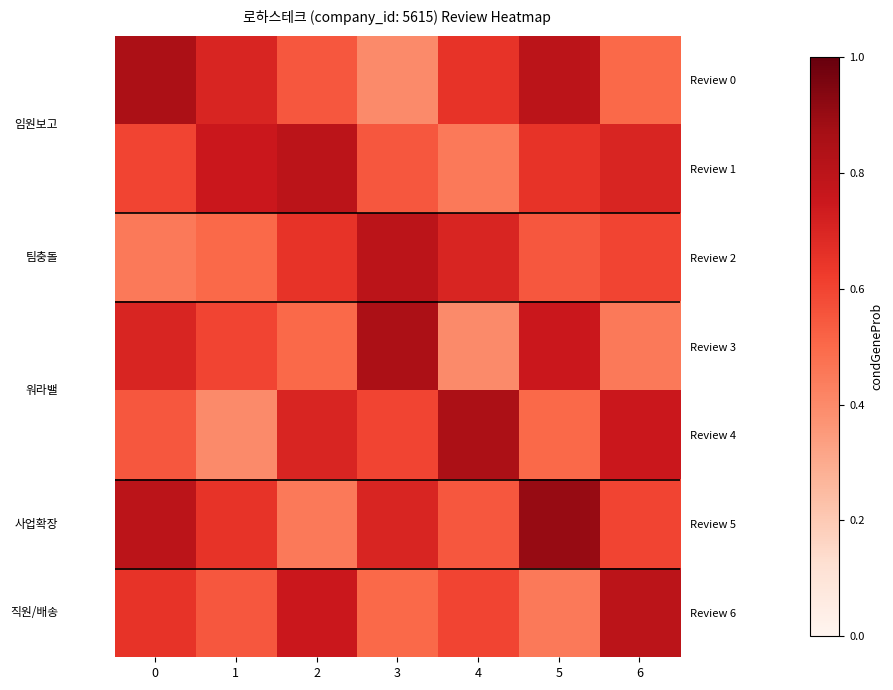

What is the average value of the Review 5 series?

0.7